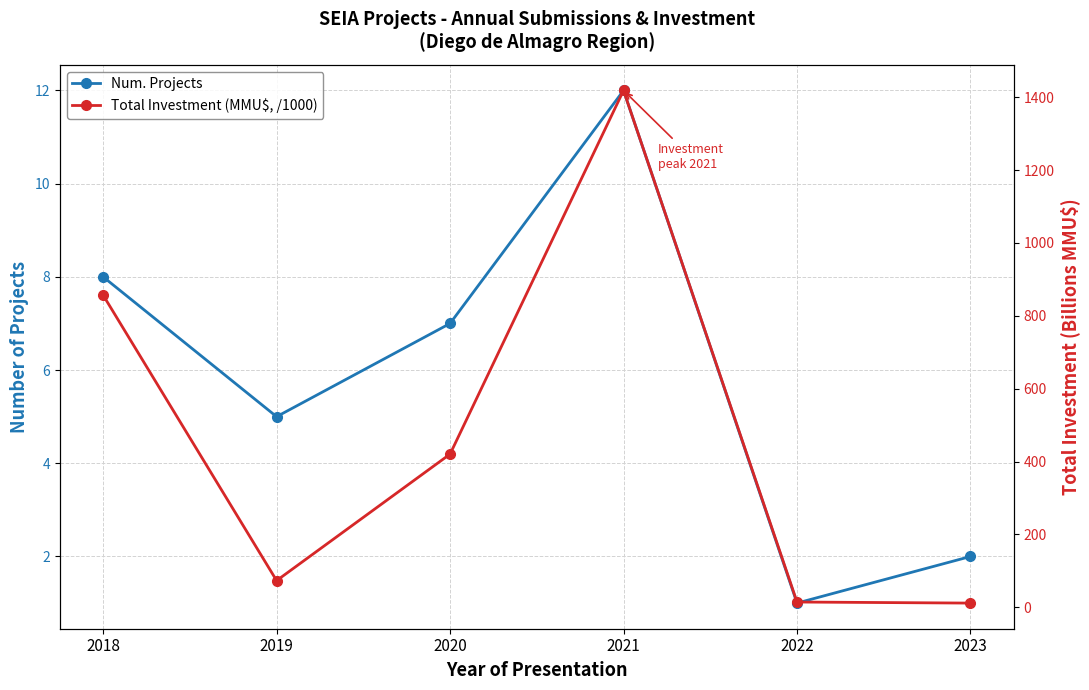

Reading left to right, list all the values displayed in this chart.

Num. Projects: 8.0	5.0	7.0	12.0	1.0	2.0
Total Investment (MMU$, /1000): 856.5	73.2	420.4	1418.3	14.4	11.5